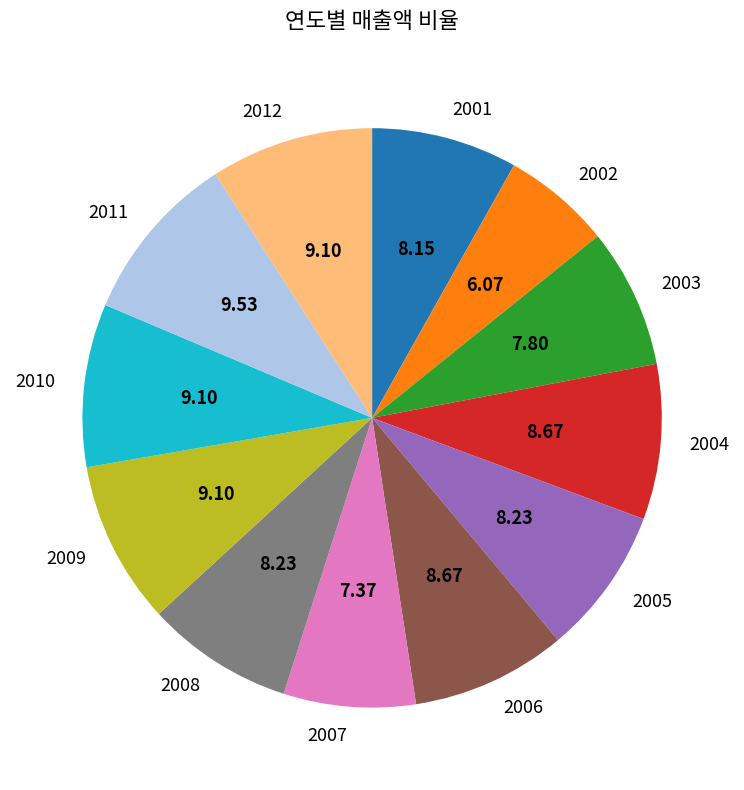

How many slices are in this pie chart?

12